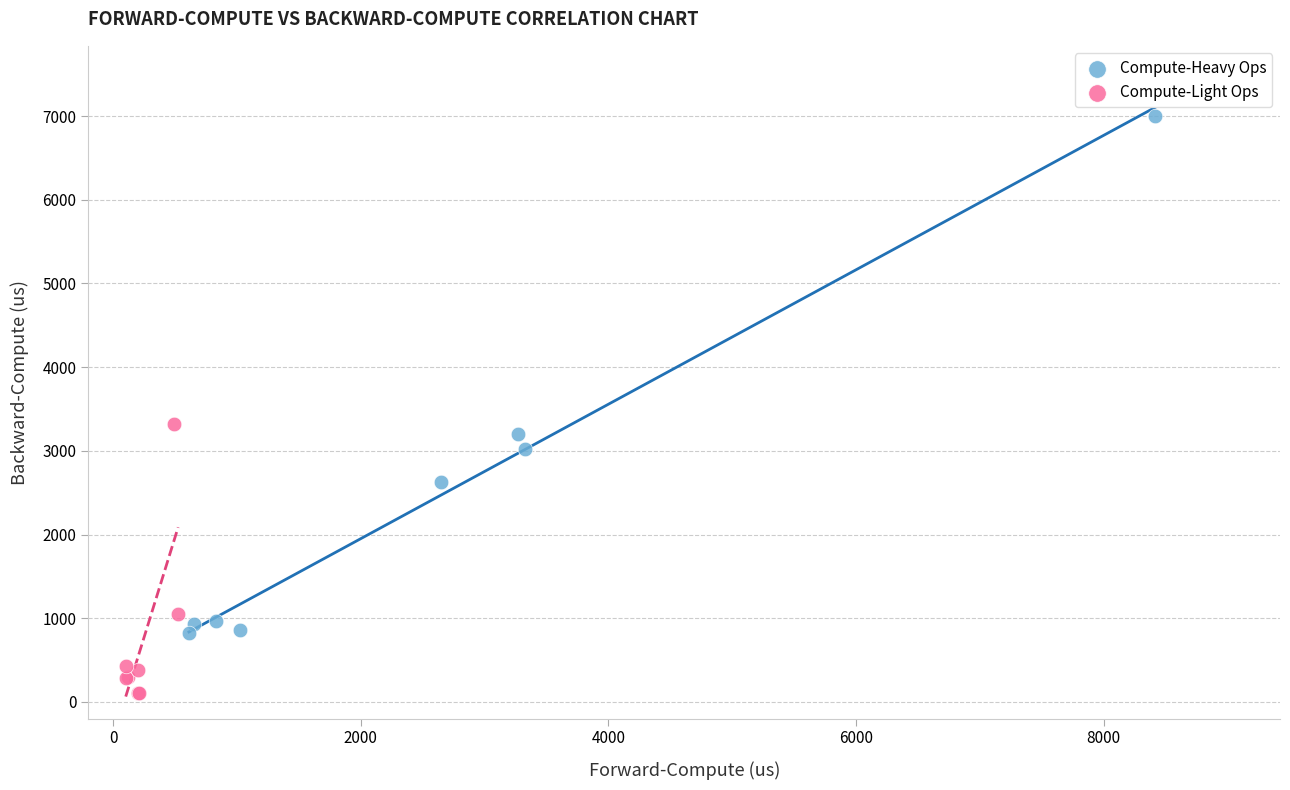

Which series has the largest Y range (max minus min)?

Compute-Heavy Ops